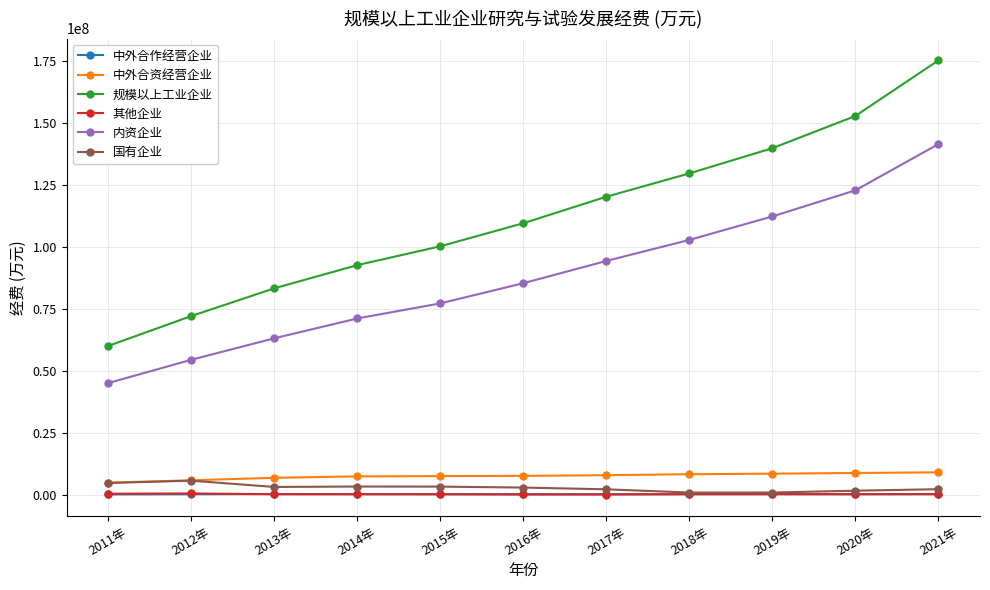

Is the value of 规模以上工业企业 at 2019年 greater than the value of 其他企业 at 2017年?

Yes